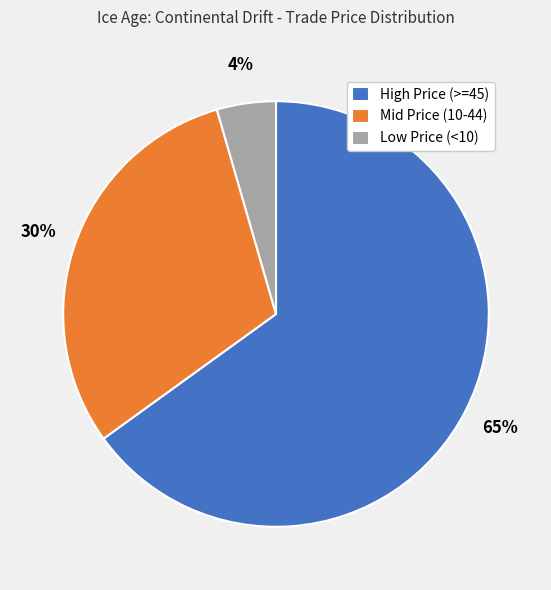

Which category has the smallest portion of the pie?

Low Price (<10)